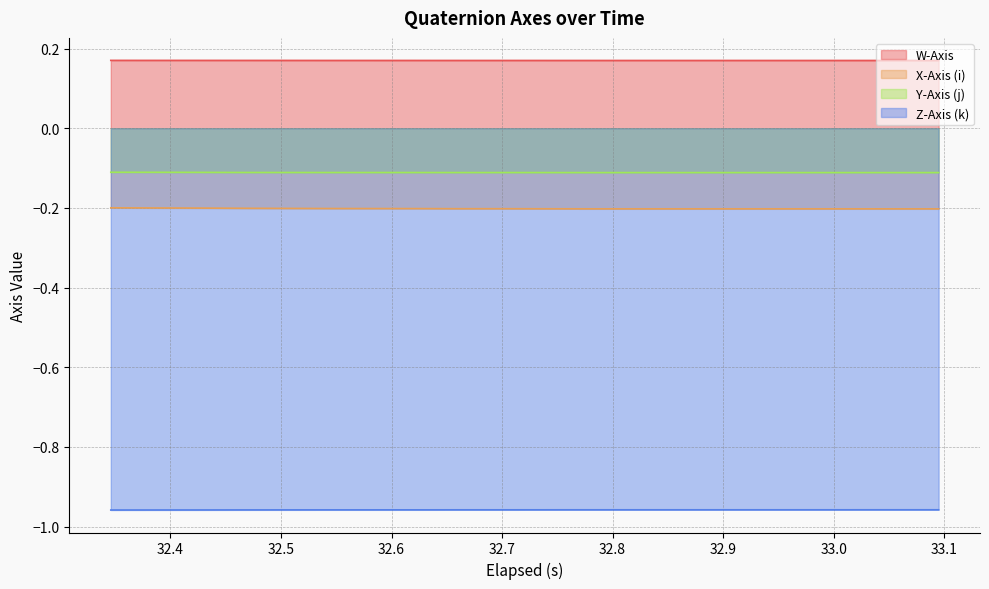

Rank the series by their maximum value, from highest to lowest.

W-Axis, Y-Axis (j), X-Axis (i), Z-Axis (k)